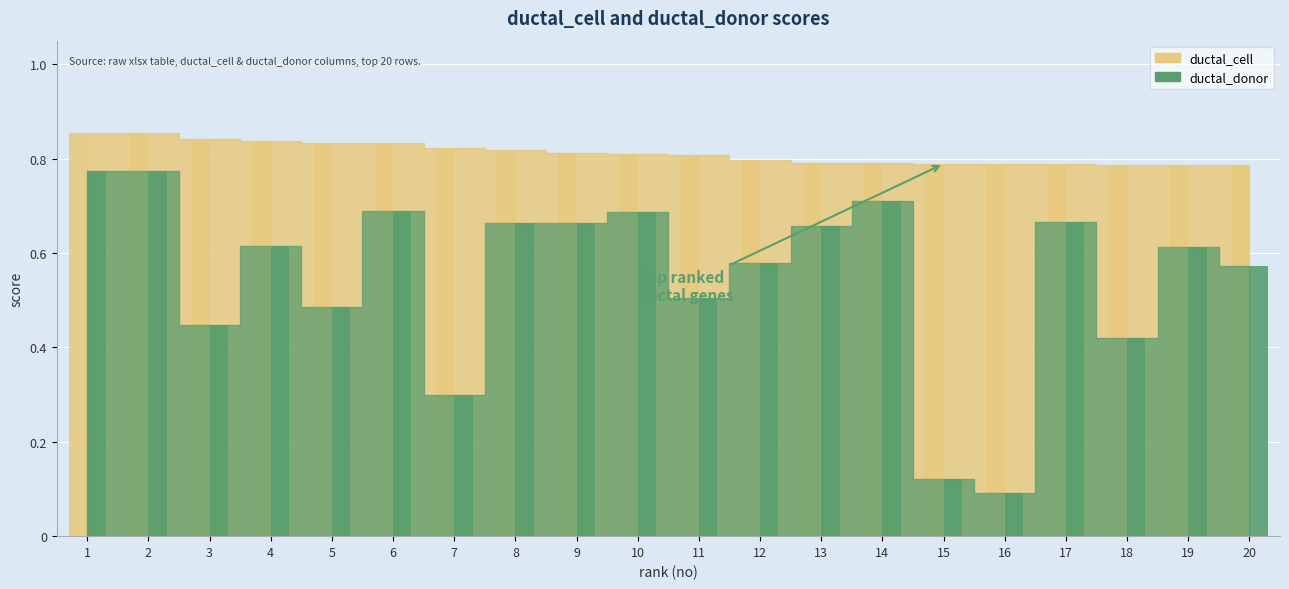

Which category has the highest value across all series?

1